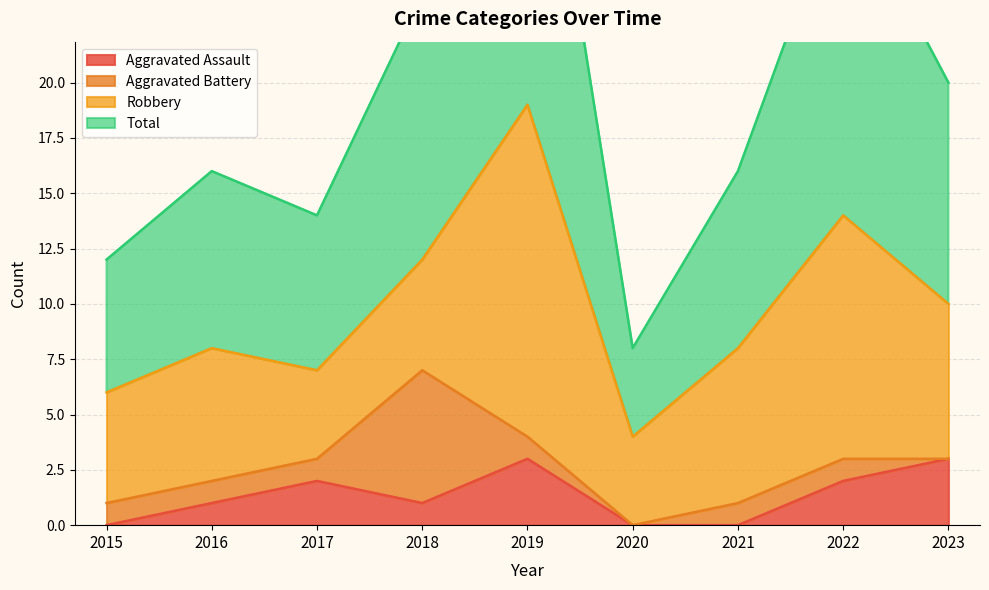

What is the highest value of the Aggravated Assault series?

3